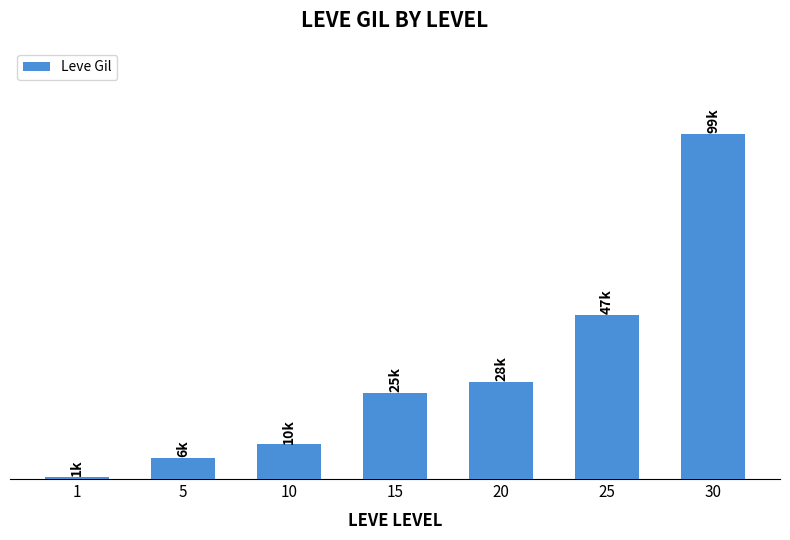

Rank the categories by value from highest to lowest.

30, 25, 20, 15, 10, 5, 1